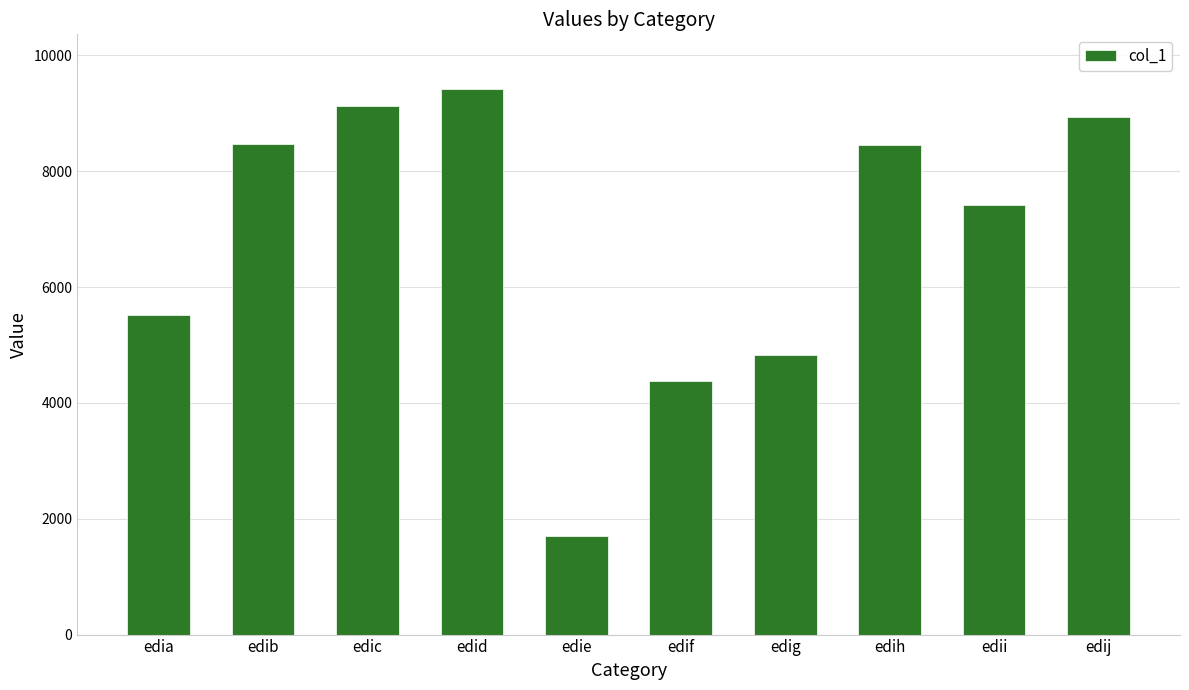

What is the change in value from edid to edie?

-7717